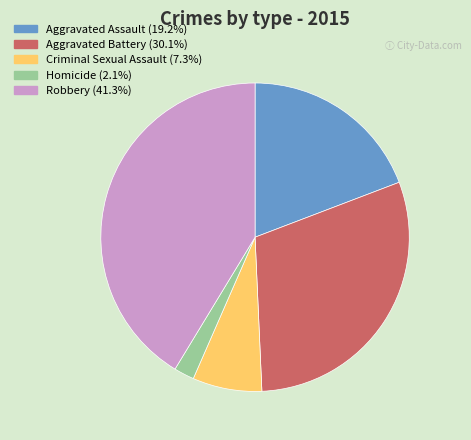

Which category has the smallest portion of the pie?

Homicide